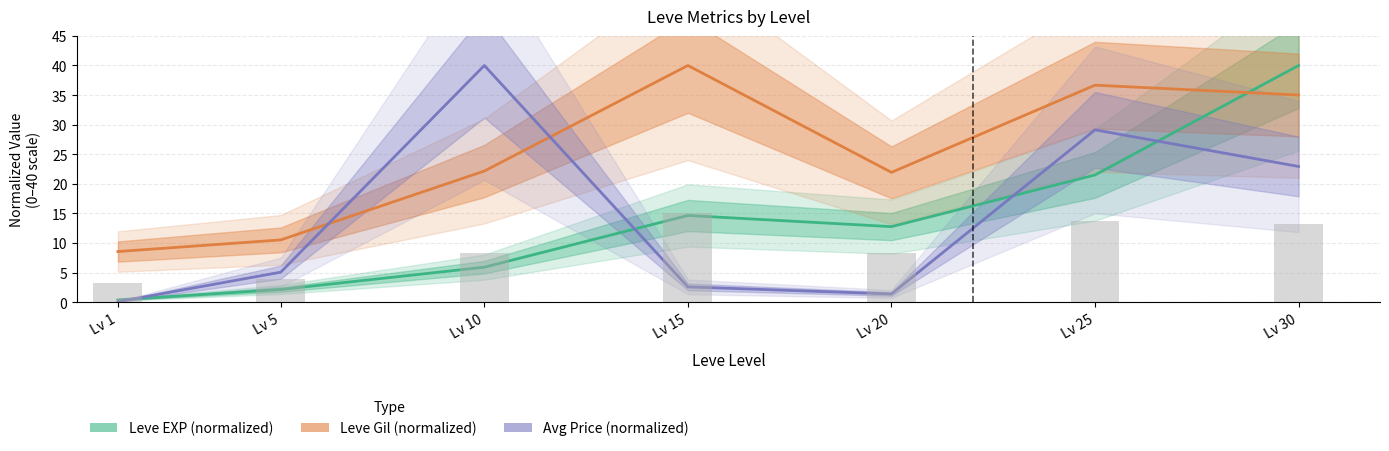

Where does the Leve EXP series first go above 12?

Lv 15